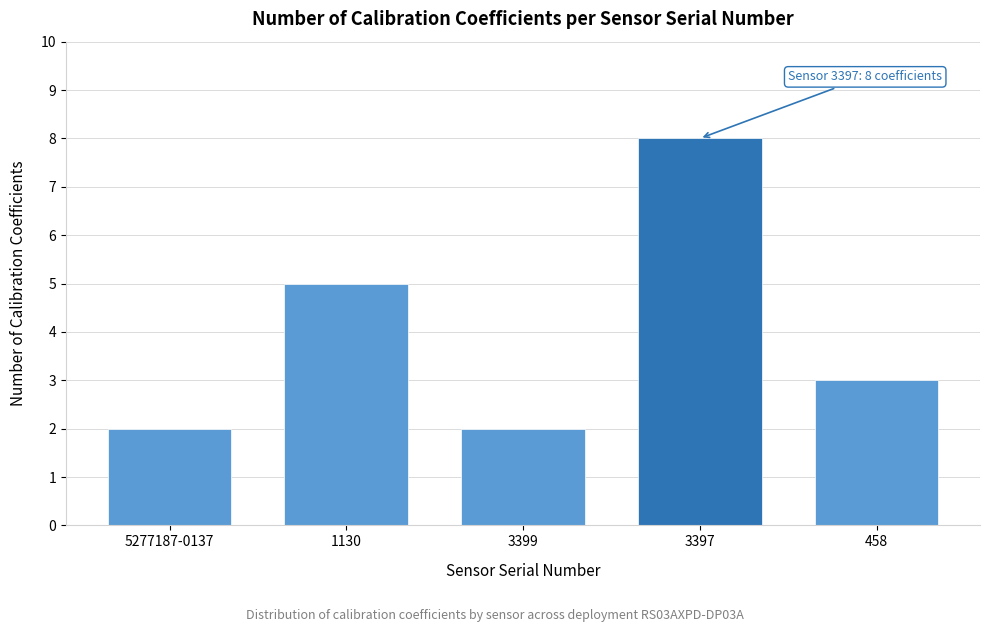

Reading right to left, transcribe all the data shown in this chart.

3	8	2	5	2